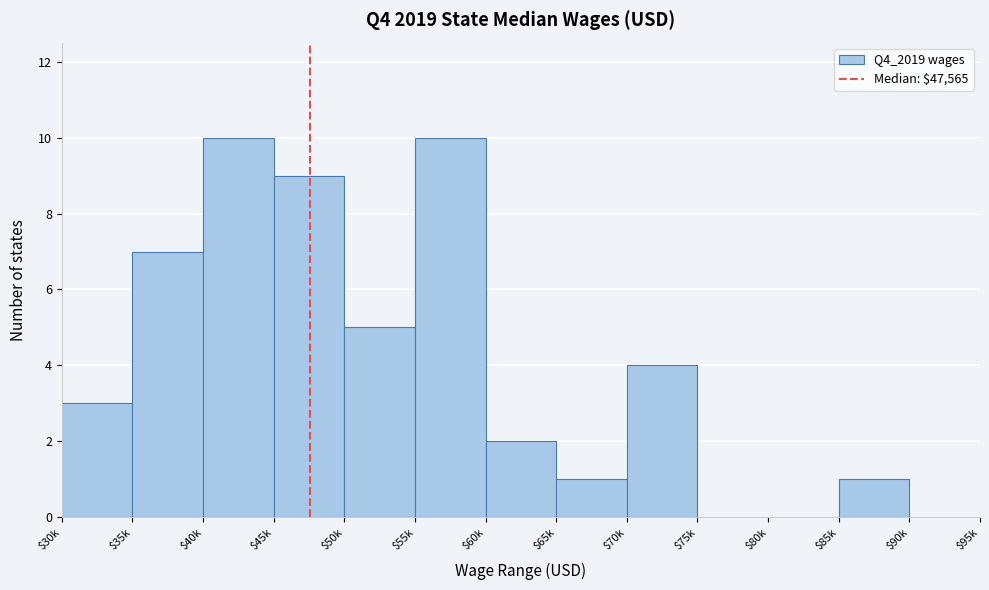

What is the sum of all values?

52